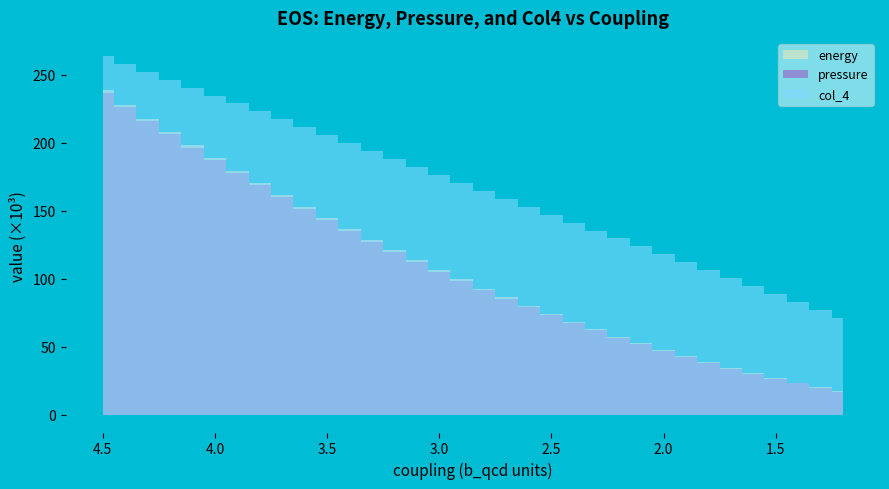

How many series are shown in this chart?

3